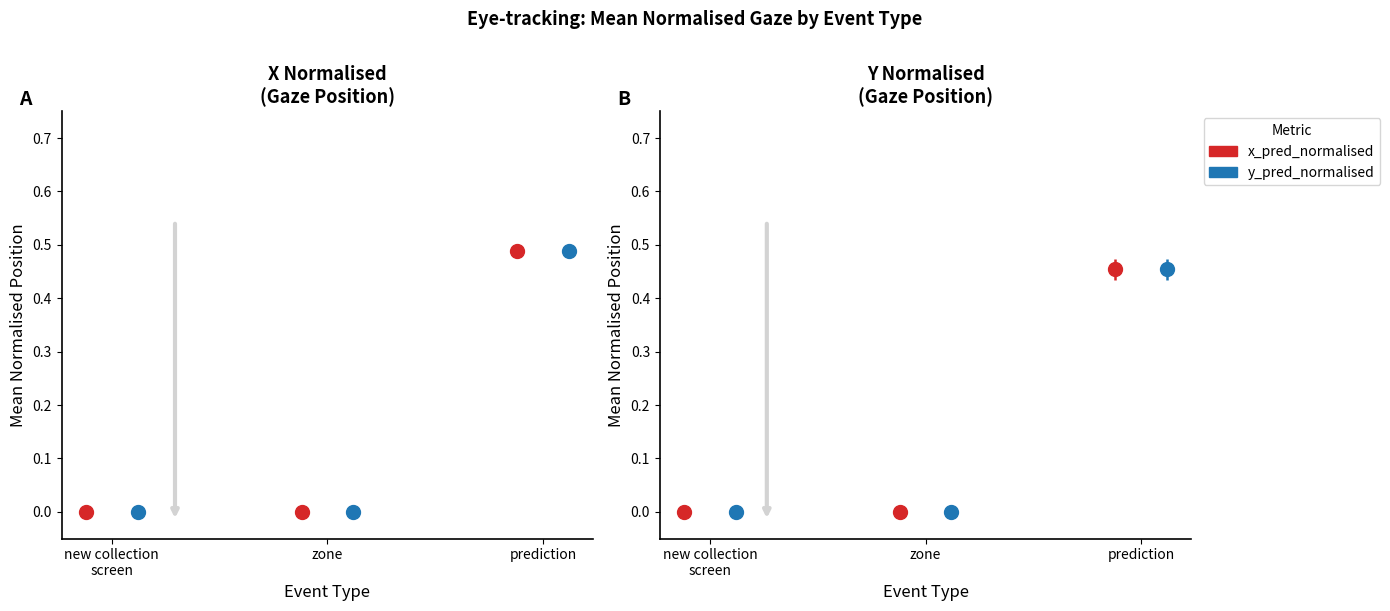

What is the difference between the maximum and second lowest values in the y_pred_normalised series?

0.4